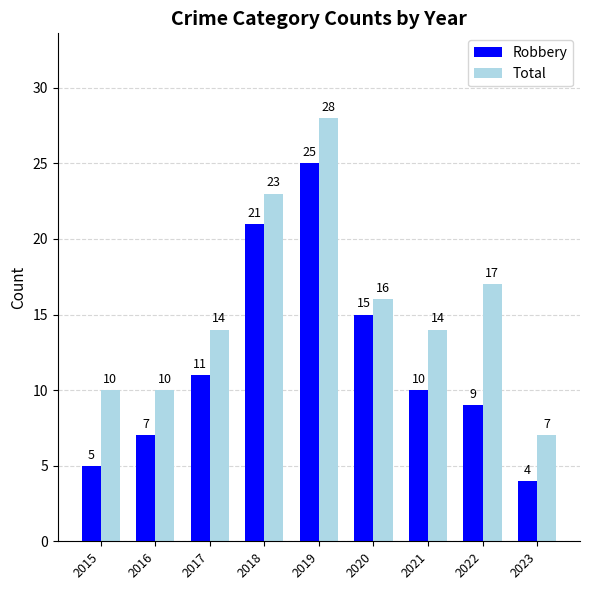

Reading left to right, list all the values displayed in this chart.

Robbery: 5	7	11	21	25	15	10	9	4
Total: 10	10	14	23	28	16	14	17	7